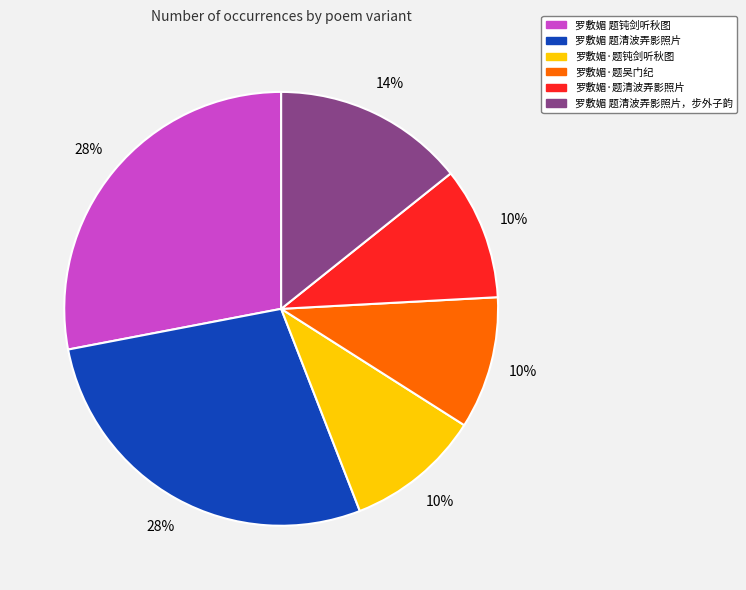

Is there a majority slice in this chart?

No